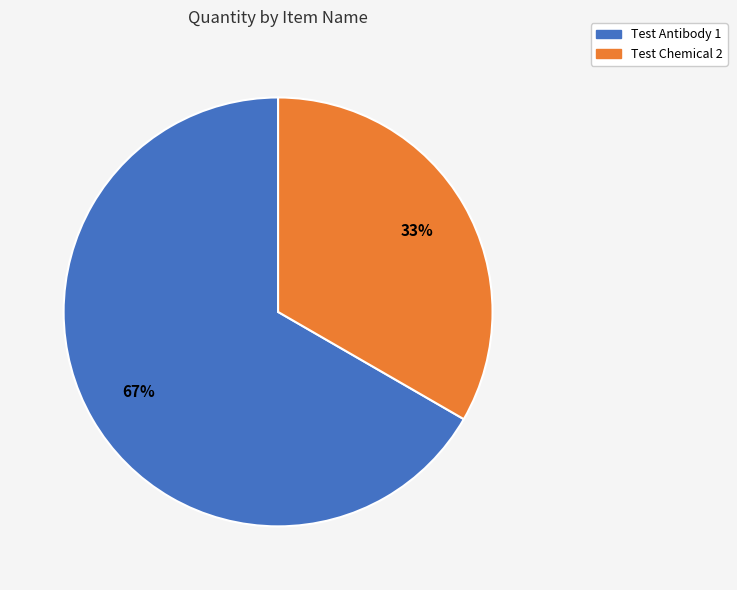

Which category has the biggest portion of the pie?

Test Antibody 1